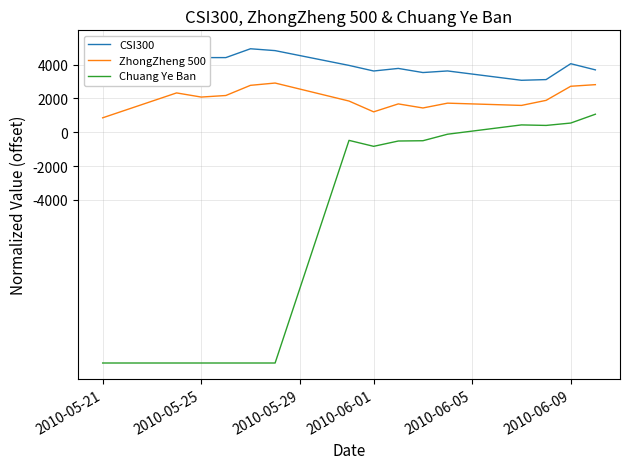

True or false: Chuang Ye Ban and CSI300 intersect in this chart.

False